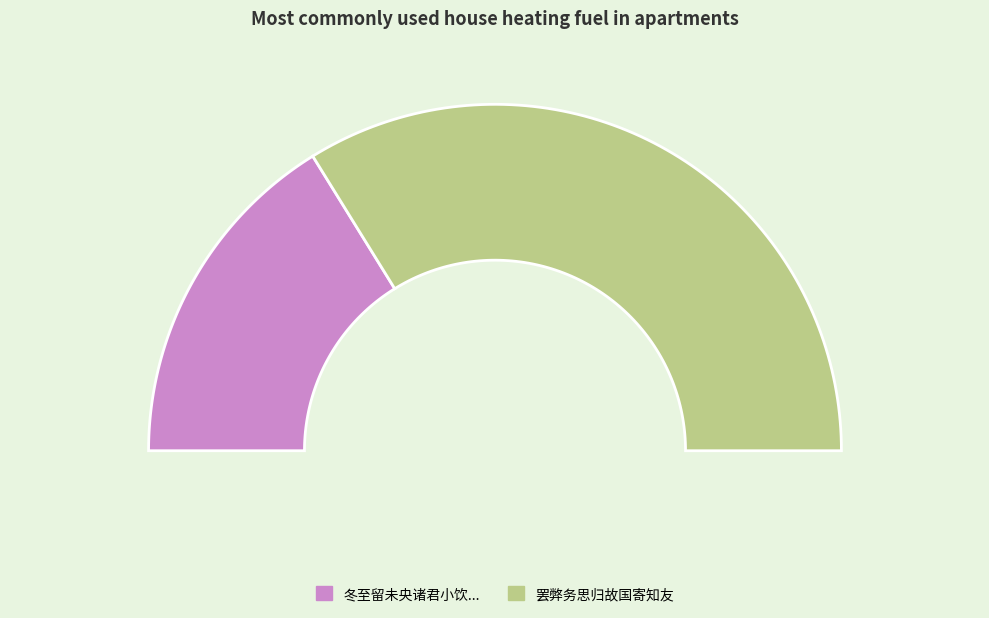

Does 冬至留未央诸君小饮余时有亡友之痛未央亦久客思归故末及之 account for over 50% of the chart?

No